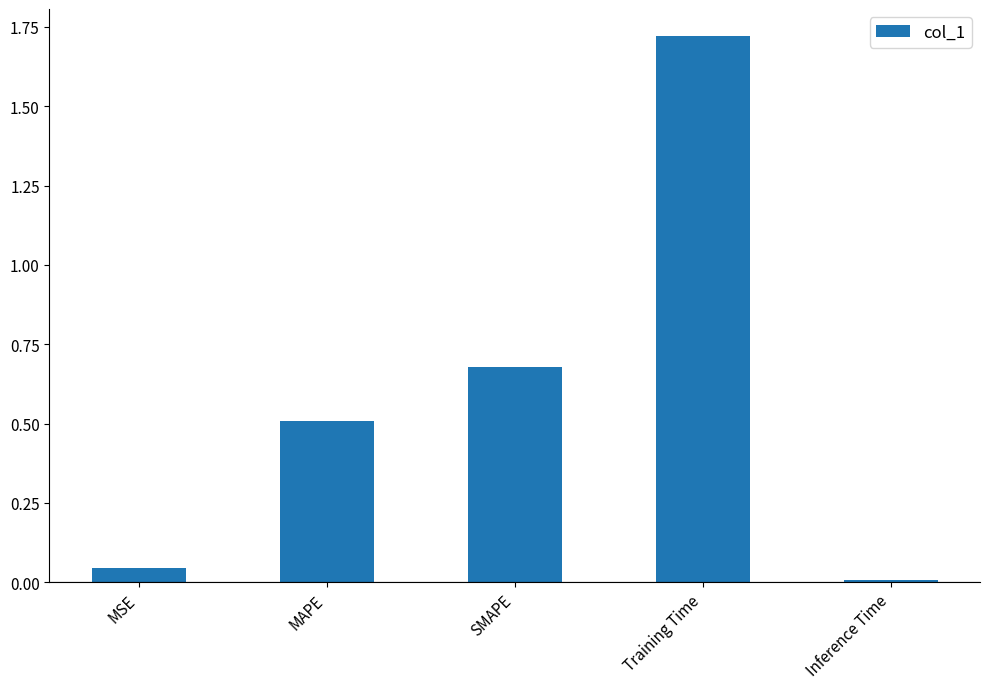

Rank the categories by value from highest to lowest.

Training Time, SMAPE, MAPE, MSE, Inference Time